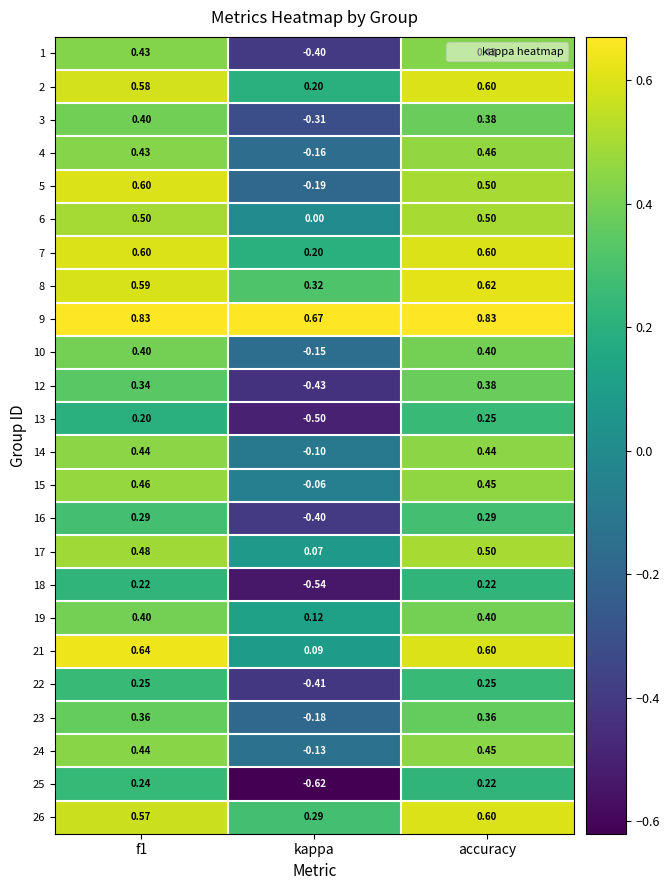

Count the number of data series in this chart.

24